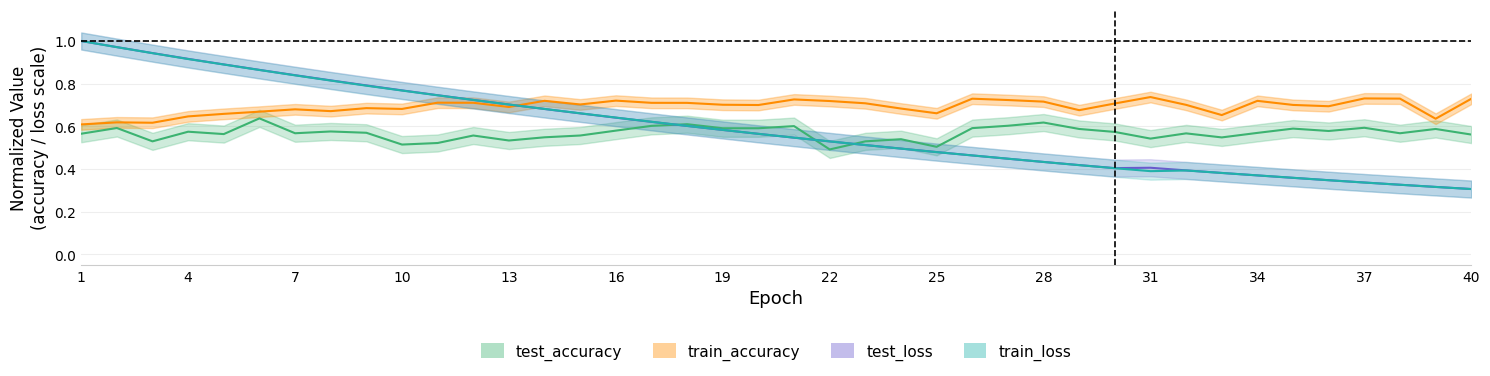

Does the chart display data point markers on the line(s)?

No